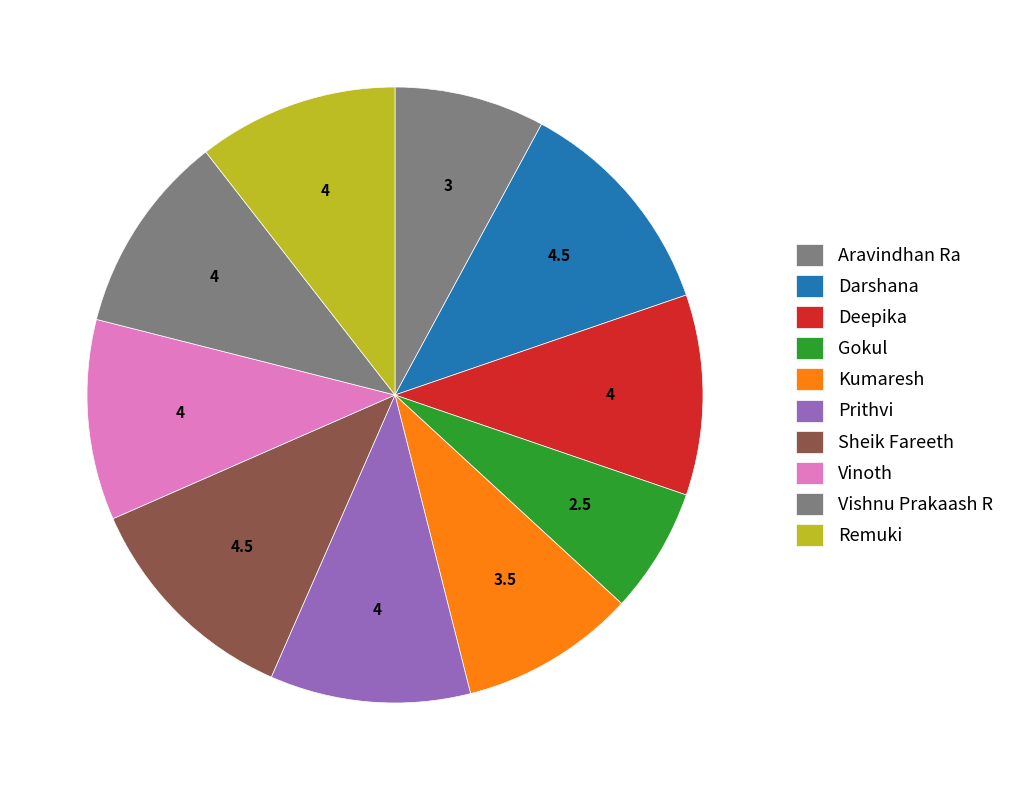

Does Gokul account for over 50% of the chart?

No